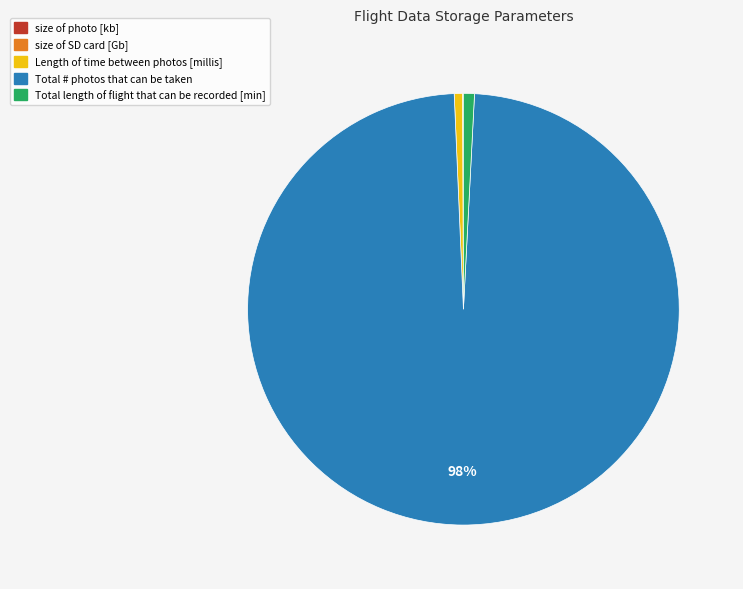

Which slice is the largest?

Total # photos that can be taken